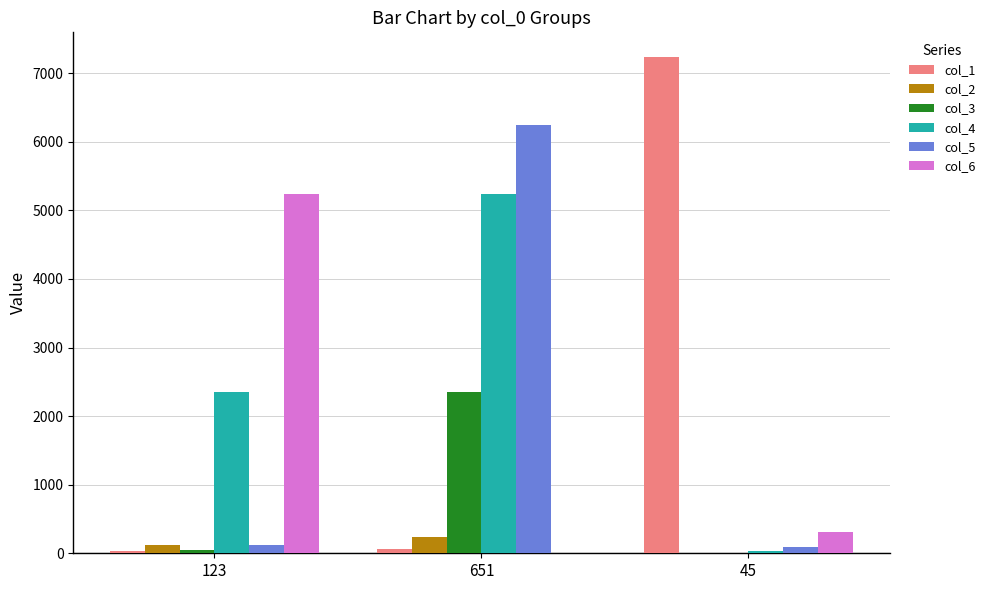

What is the highest value of the col_4 series?

5234